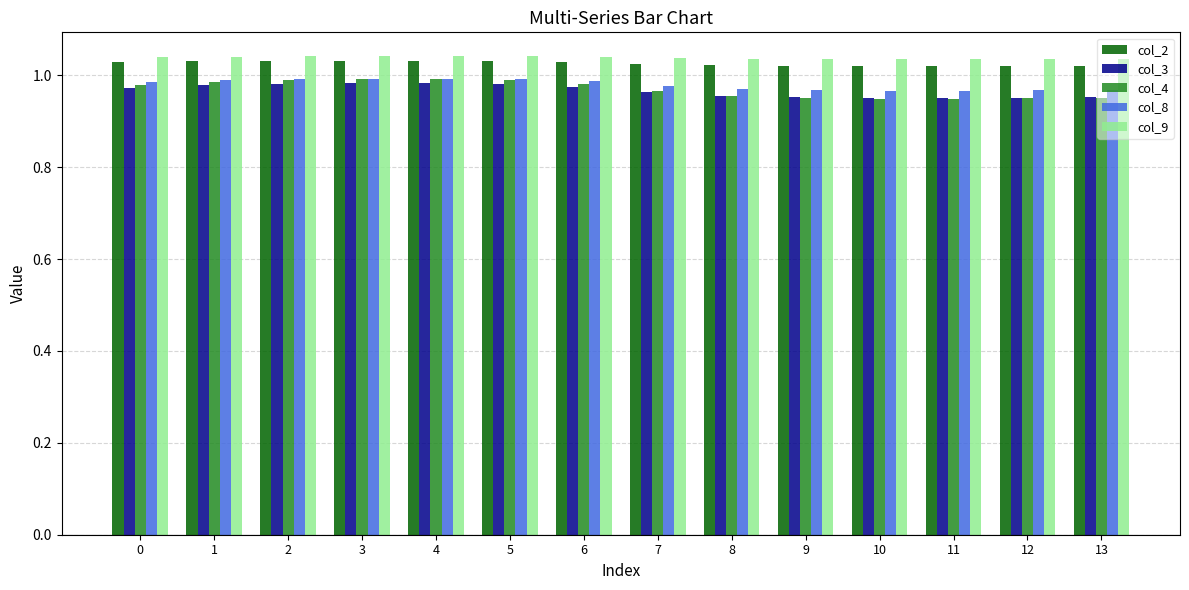

Which series has the widest spread of values?

col_4